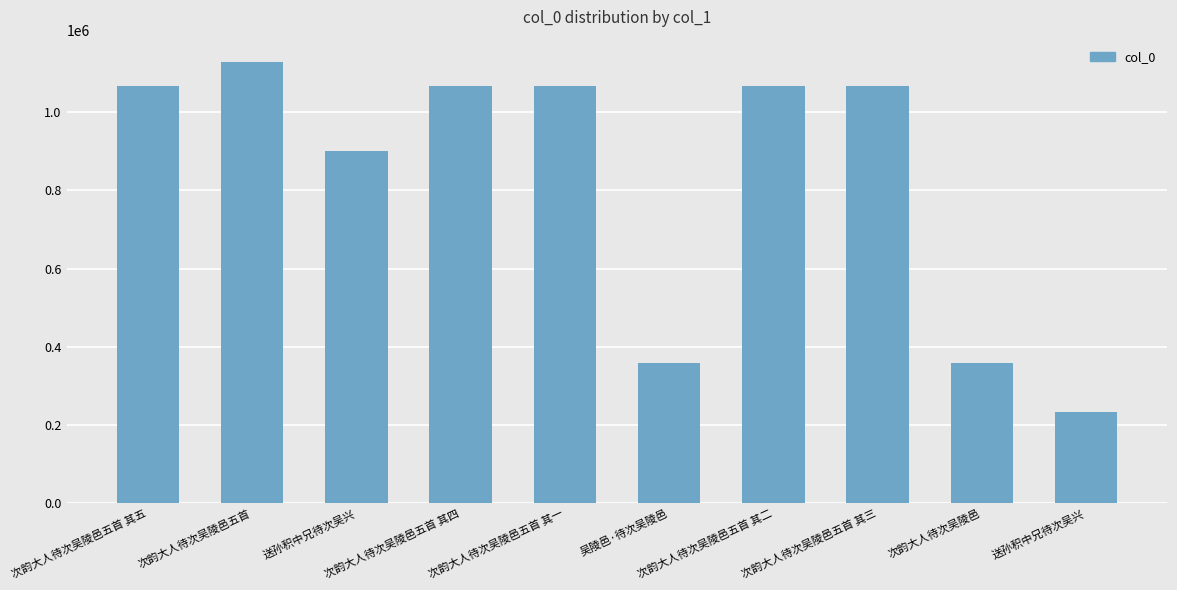

Rank the categories by value from highest to lowest.

次韵大人待次吴陵邑五首, 次韵大人待次吴陵邑五首 其五, 次韵大人待次吴陵邑五首 其四, 次韵大人待次吴陵邑五首 其三, 次韵大人待次吴陵邑五首 其二, 次韵大人待次吴陵邑五首 其一, 送孙积中兄待次吴兴, 吴陵邑·待次吴陵邑, 次韵大人待次吴陵邑, 送孙积中兄待次吴兴